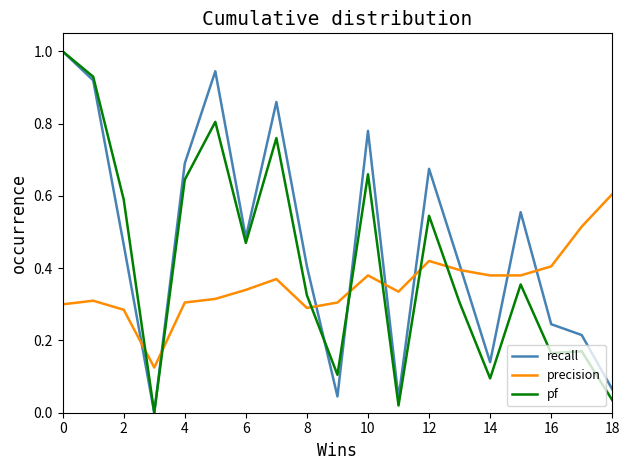

Rank the series by their average value, from highest to lowest.

recall, pf, precision